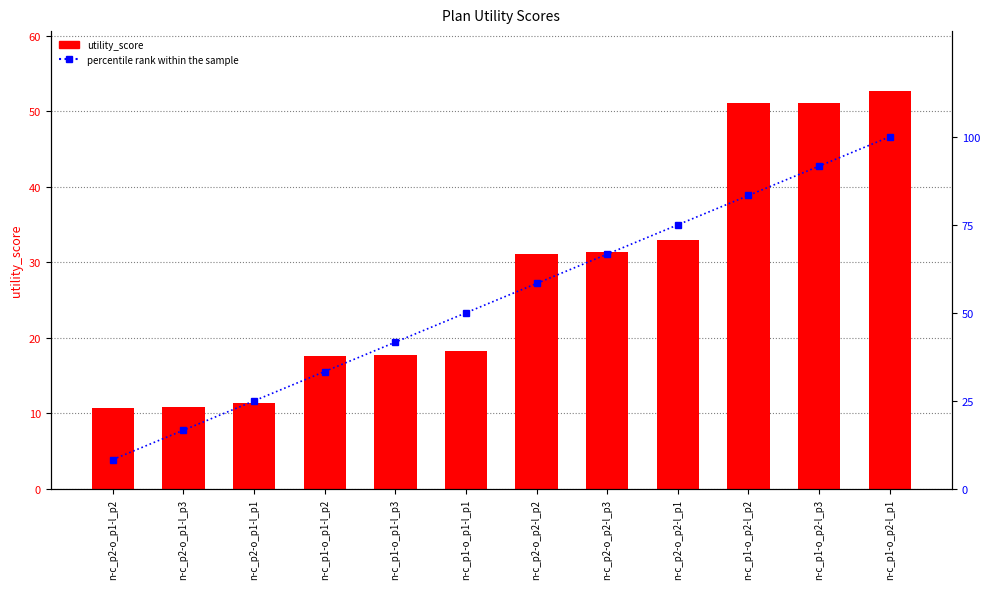

How many values in the utility_score series exceed 31?

6